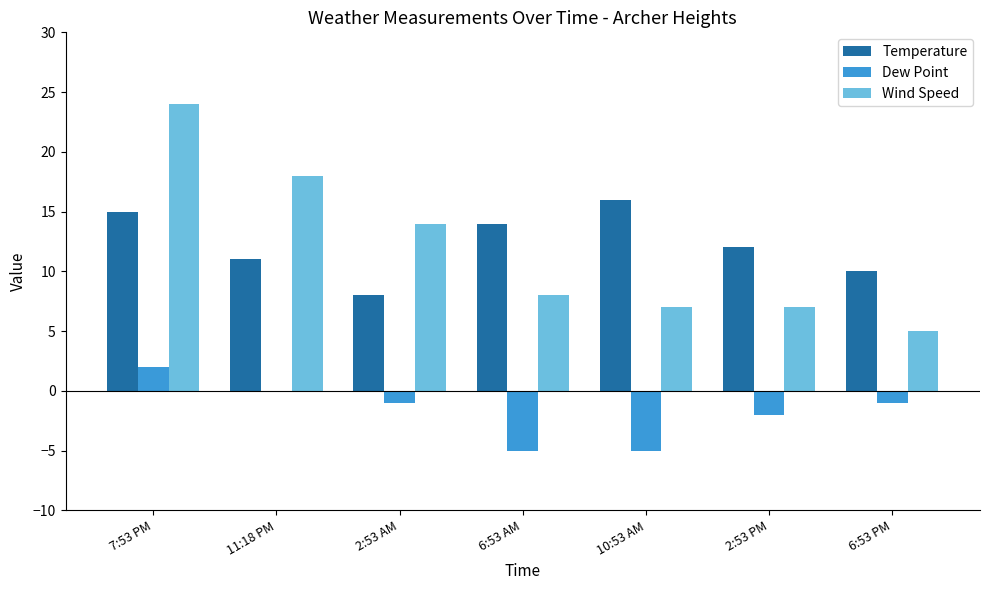

The Wind Speed series shows 24 at 7:53 PM. True or false?

True